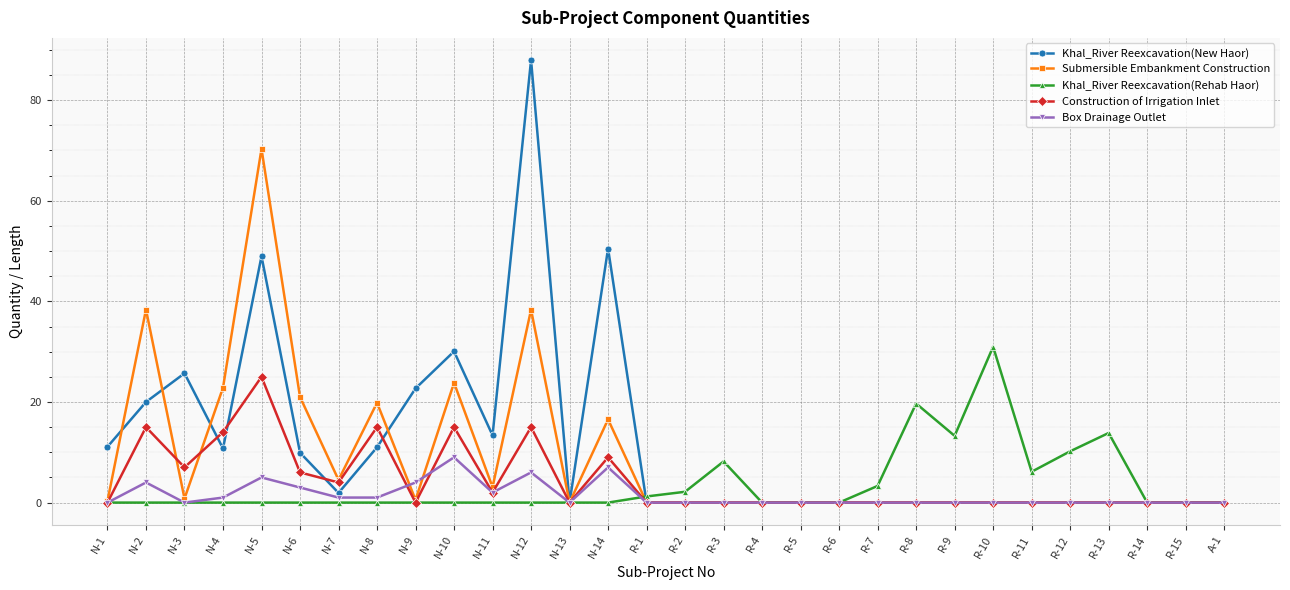

How many categories are shown in the chart?

30